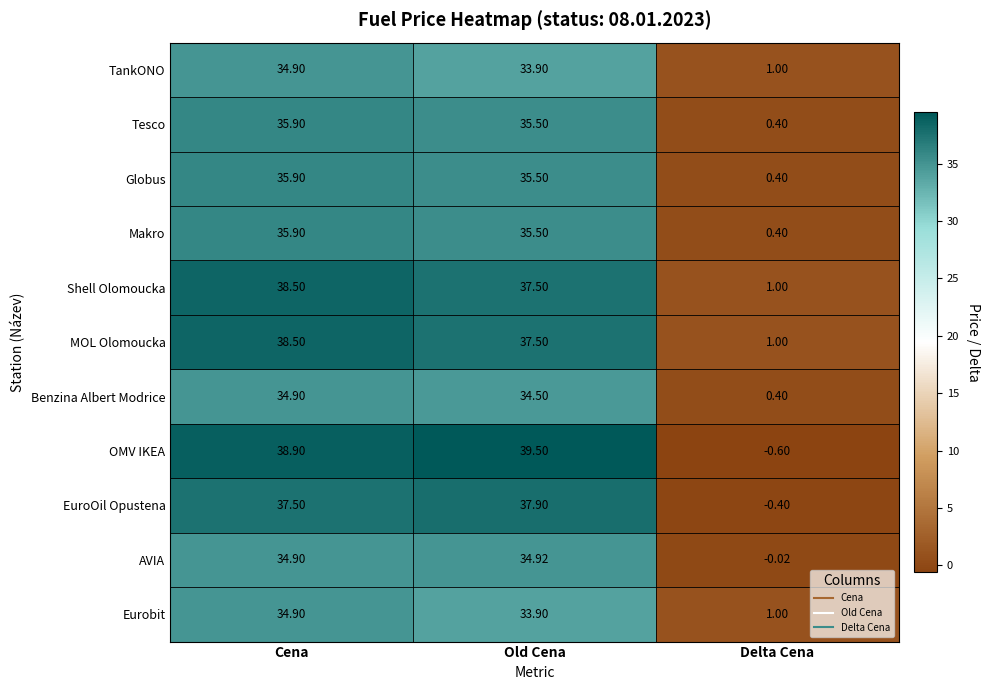

At which label is Makro closest to 18?

Old Cena